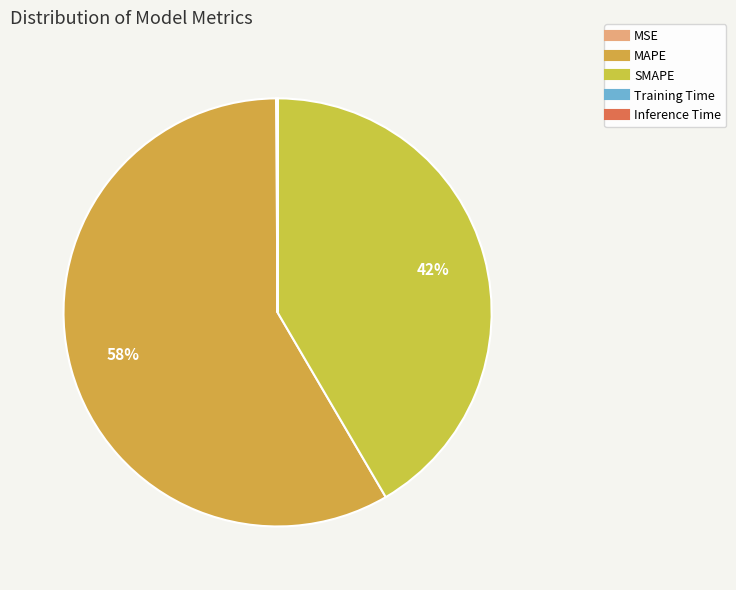

How many segments does this pie chart have?

5